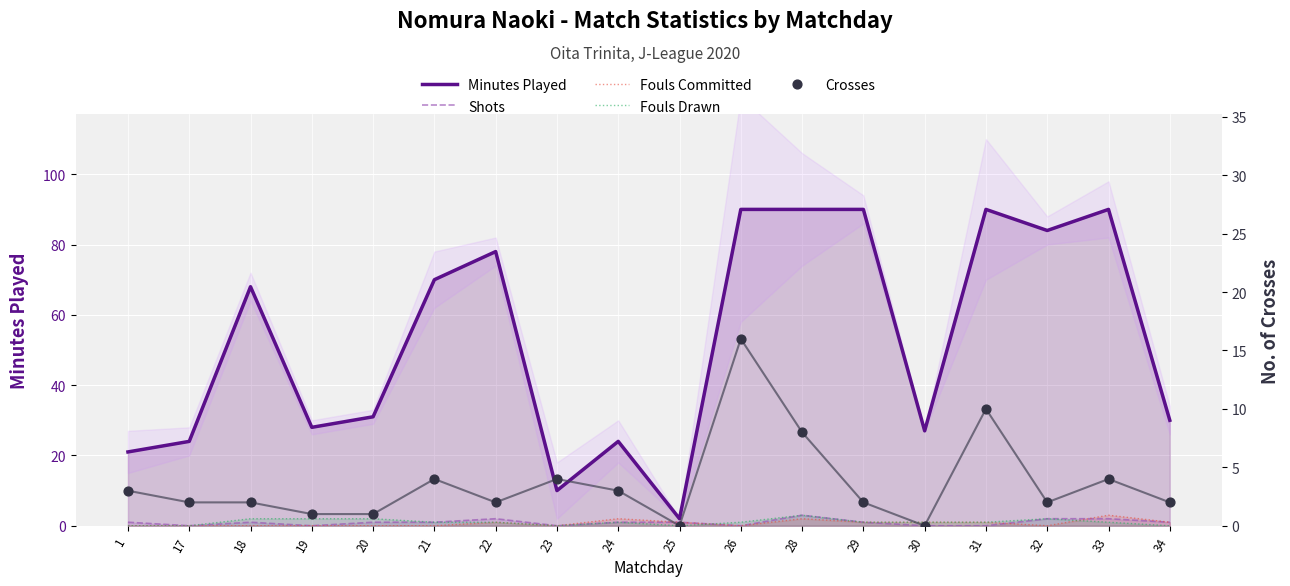

Which series reaches the maximum Y coordinate?

Minutes Played